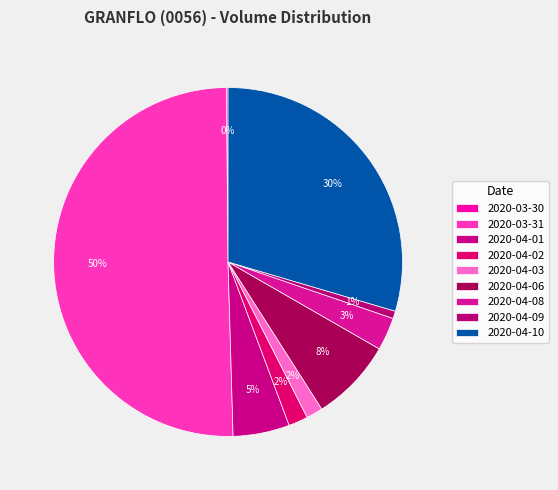

Which slice represents more than half of the pie?

2020-03-31